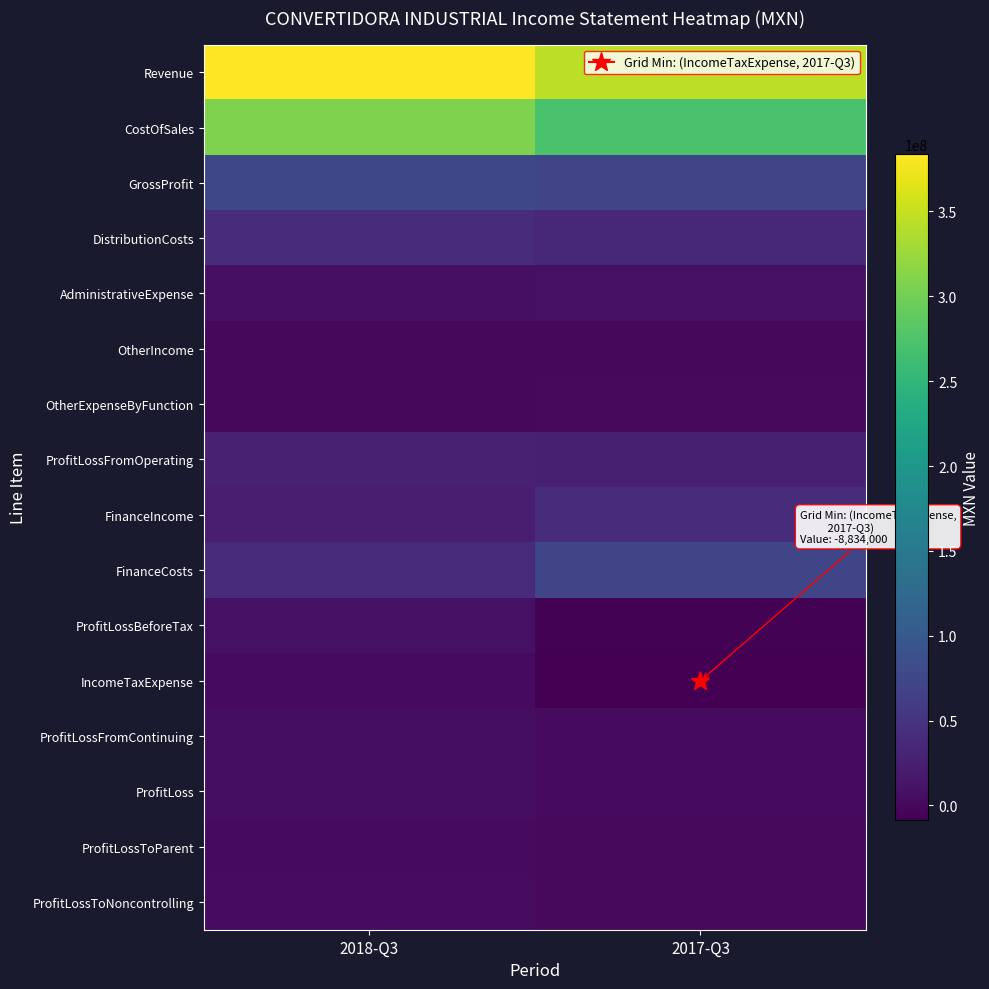

How many data points does each series have?

2